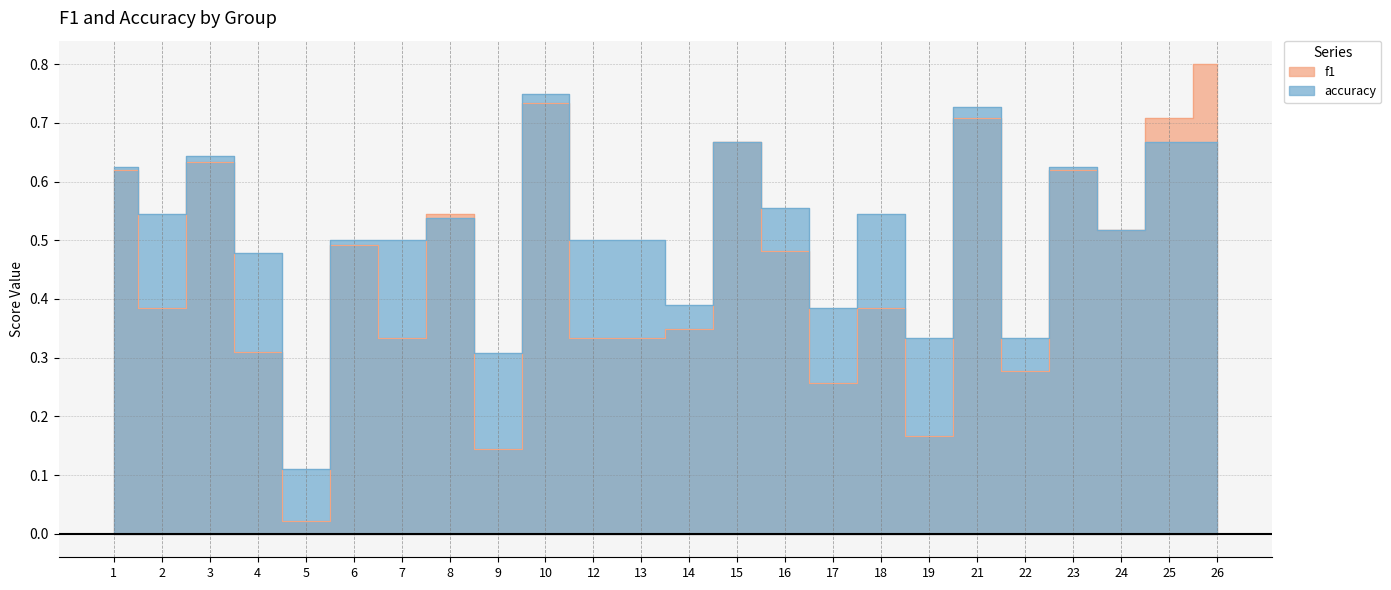

Which series has the largest range (max minus min)?

f1